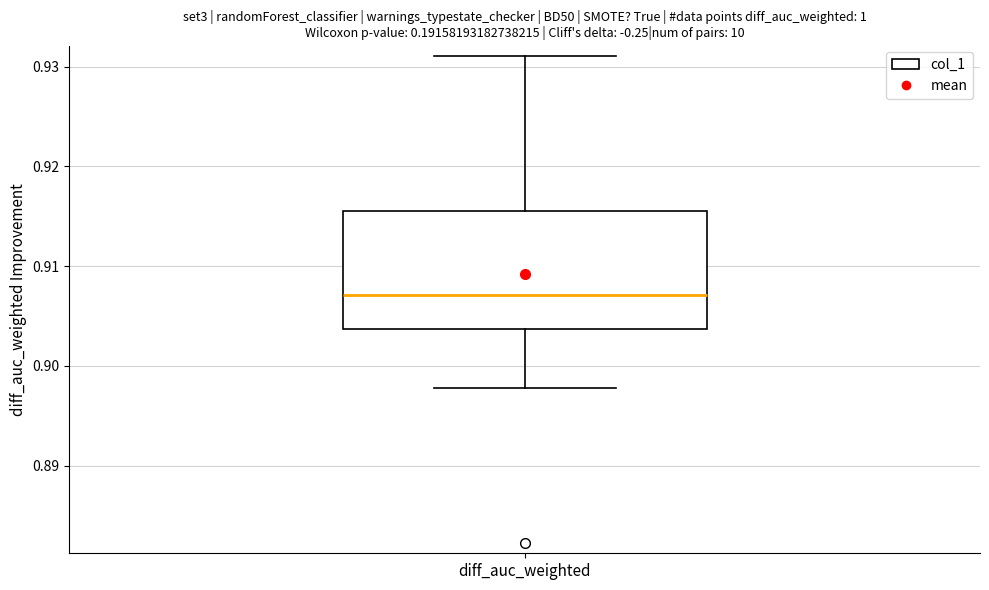

Transcribe this box plot: give where the median line is, the range the box spans, and where the two whiskers end, as read against the y-axis. The values are not printed on the chart, so give them approximately, as read against the axis.

median 0.907, box 0.904 to 0.916, whiskers 0.898 to 0.931